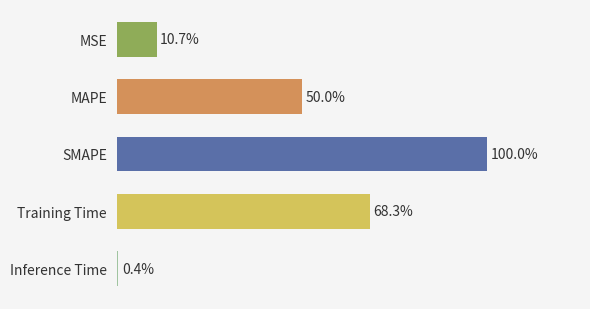

Does the chart contain any negative values?

No